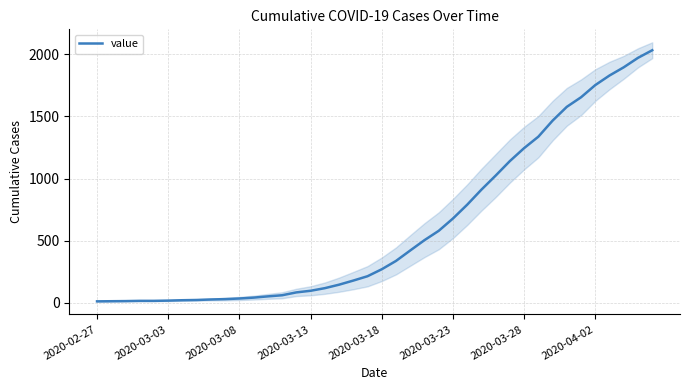

What is the change in value from 24 to 27?

+331